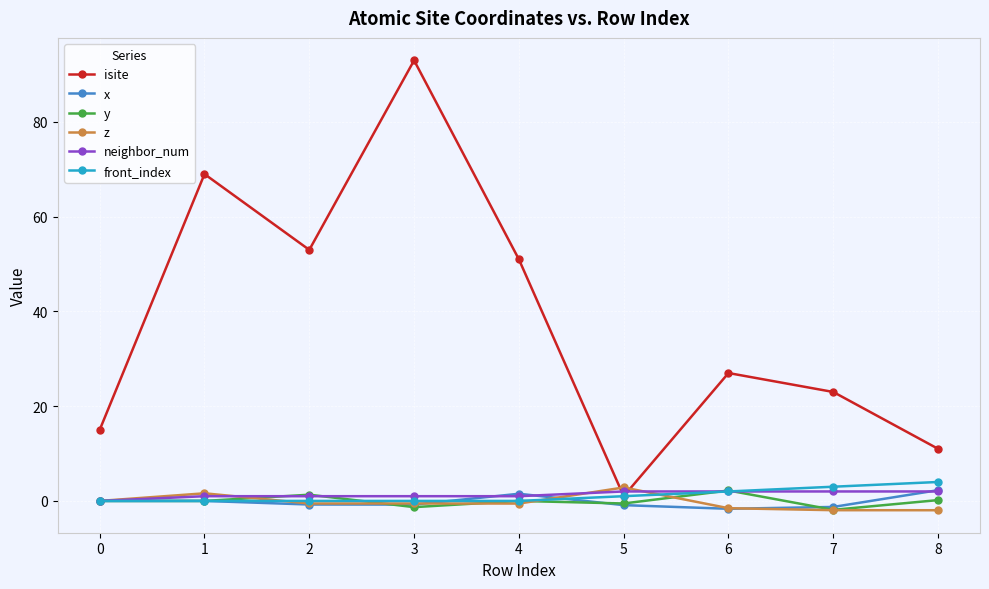

The neighbor_num series shows 0.0 at 0. True or false?

True